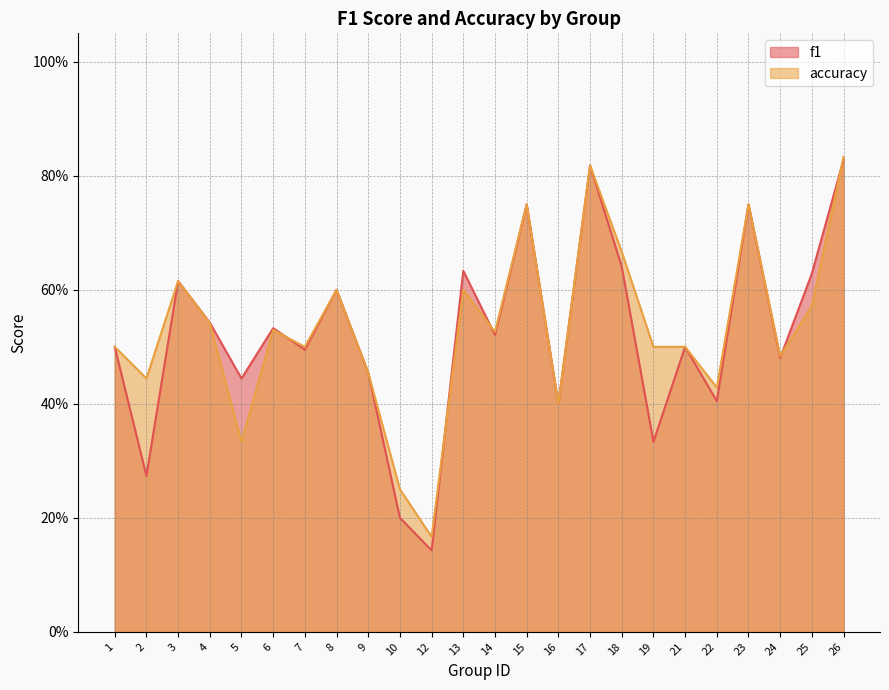

The f1 series shows 0.6 at 19. True or false?

False